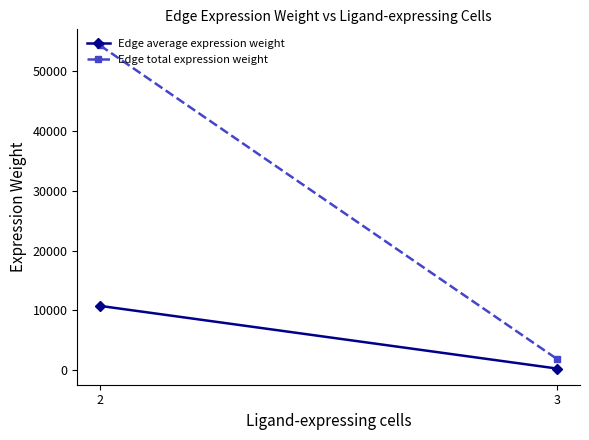

List the labels in order of Edge average expression weight value, smallest first.

3, 2